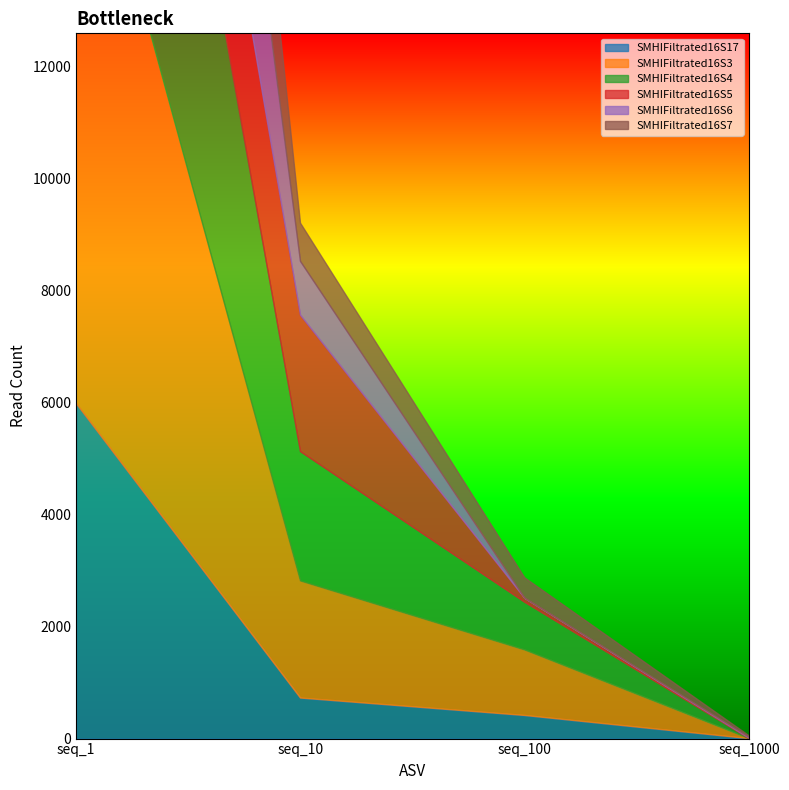

Reading right to left, list all the values displayed in this chart.

SMHIFiltrated16S17: seq_1000=0	seq_100=413	seq_10=724	seq_1=5981
SMHIFiltrated16S3: seq_1000=0	seq_100=1168	seq_10=2089	seq_1=11440
SMHIFiltrated16S4: seq_1000=0	seq_100=851	seq_10=2307	seq_1=9950
SMHIFiltrated16S5: seq_1000=7	seq_100=72	seq_10=2435	seq_1=3571
SMHIFiltrated16S6: seq_1000=18	seq_100=0	seq_10=960	seq_1=8394
SMHIFiltrated16S7: seq_1000=24	seq_100=363	seq_10=682	seq_1=7507